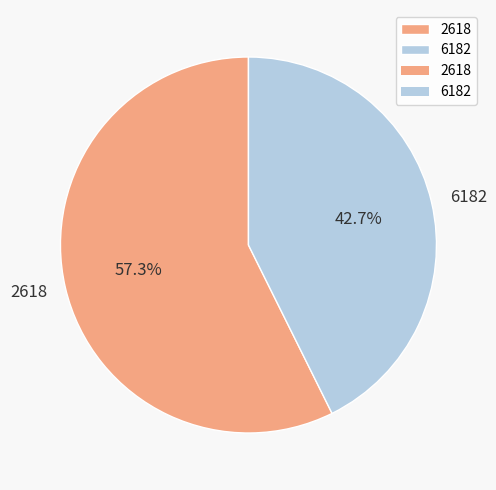

What is the majority slice?

2618